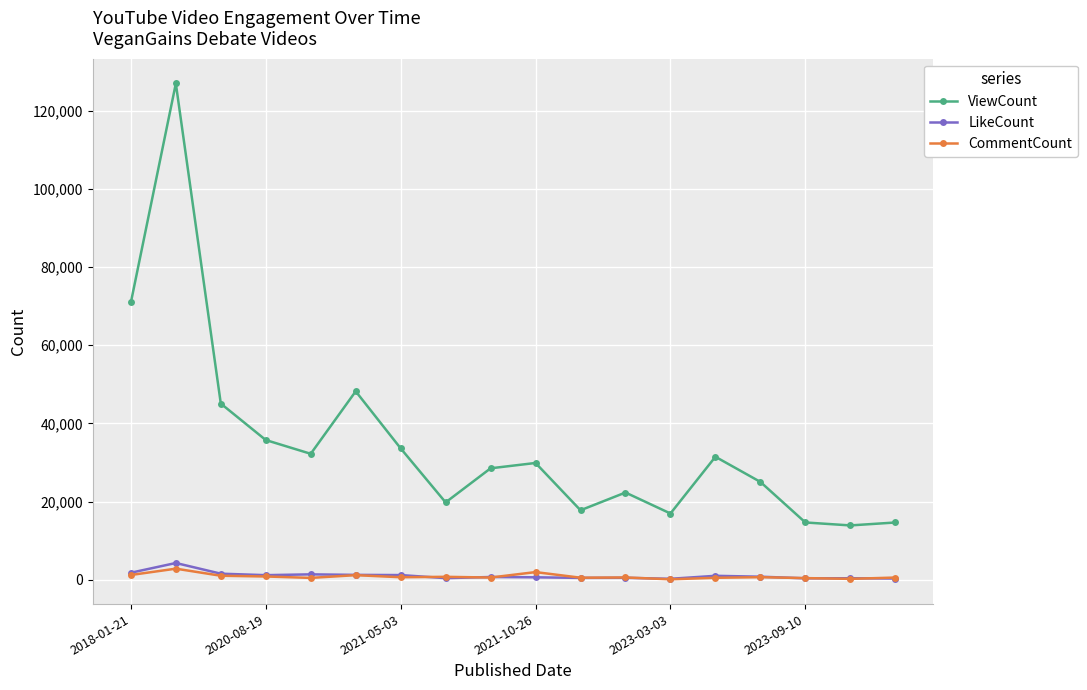

Which series has the widest spread of values?

ViewCount